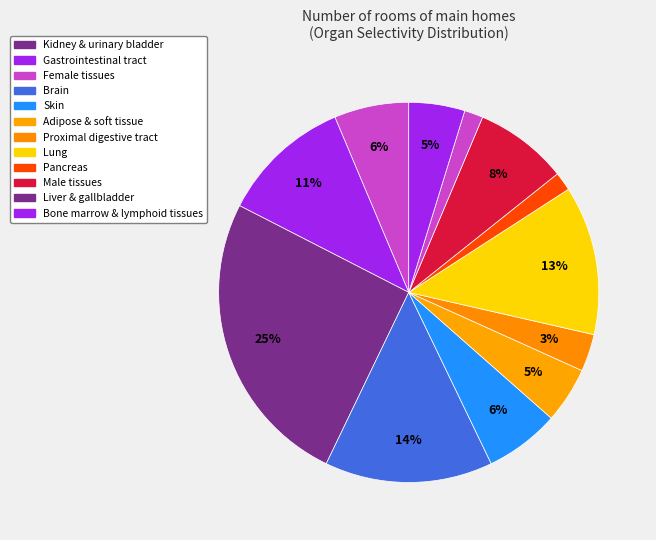

How many segments does this pie chart have?

12